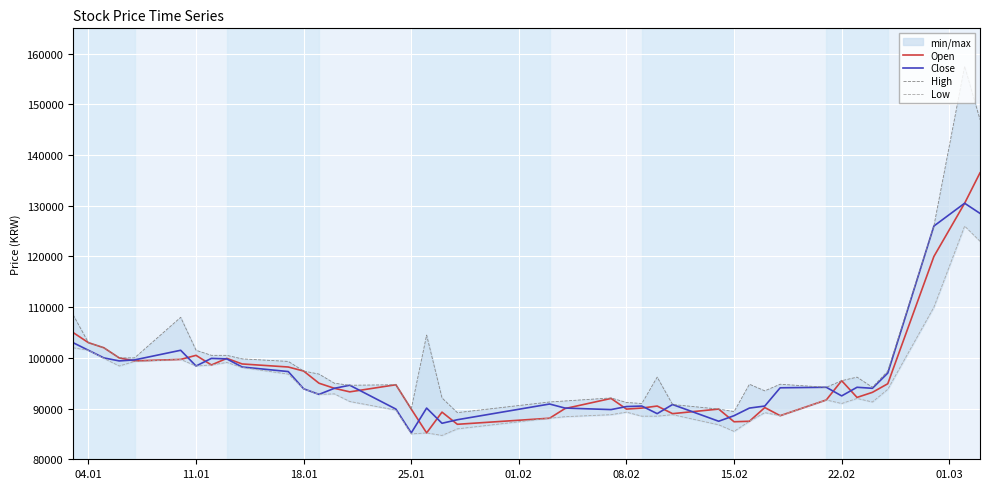

What is the sum of all High values?

3991800